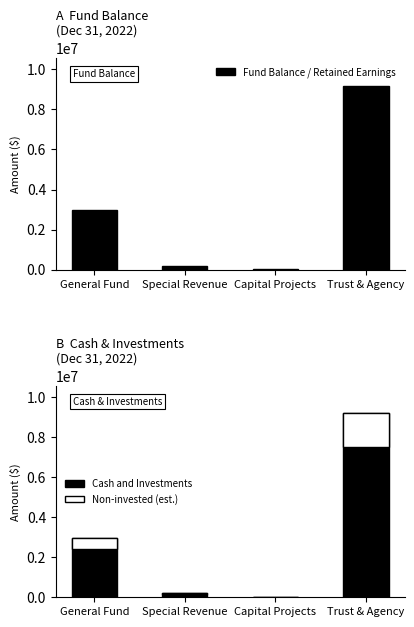

At how many categories does at least one series exceed 3592982?

1